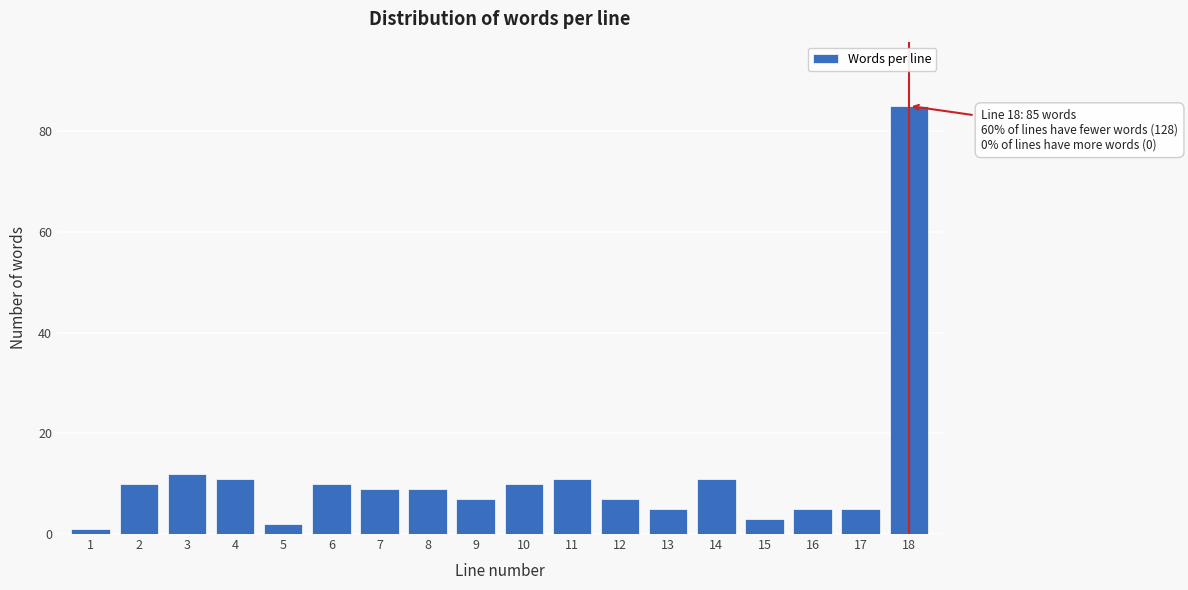

Reading left to right, extract all data points from this chart.

1=1	2=10	3=12	4=11	5=2	6=10	7=9	8=9	9=7	10=10	11=11	12=7	13=5	14=11	15=3	16=5	17=5	18=85